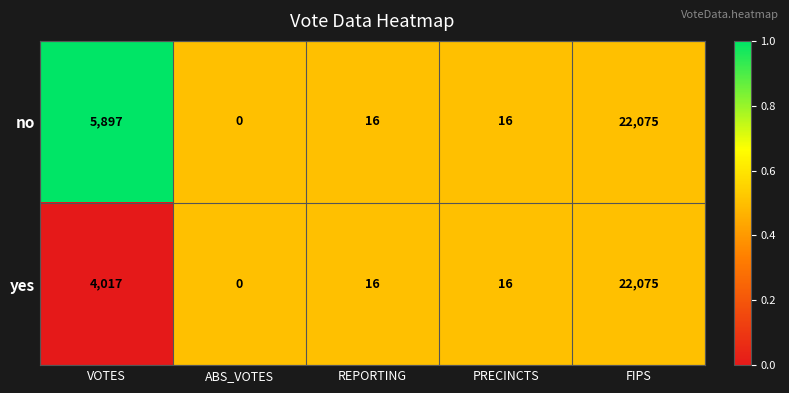

List the series in order of their overall mean, lowest first.

yes, no